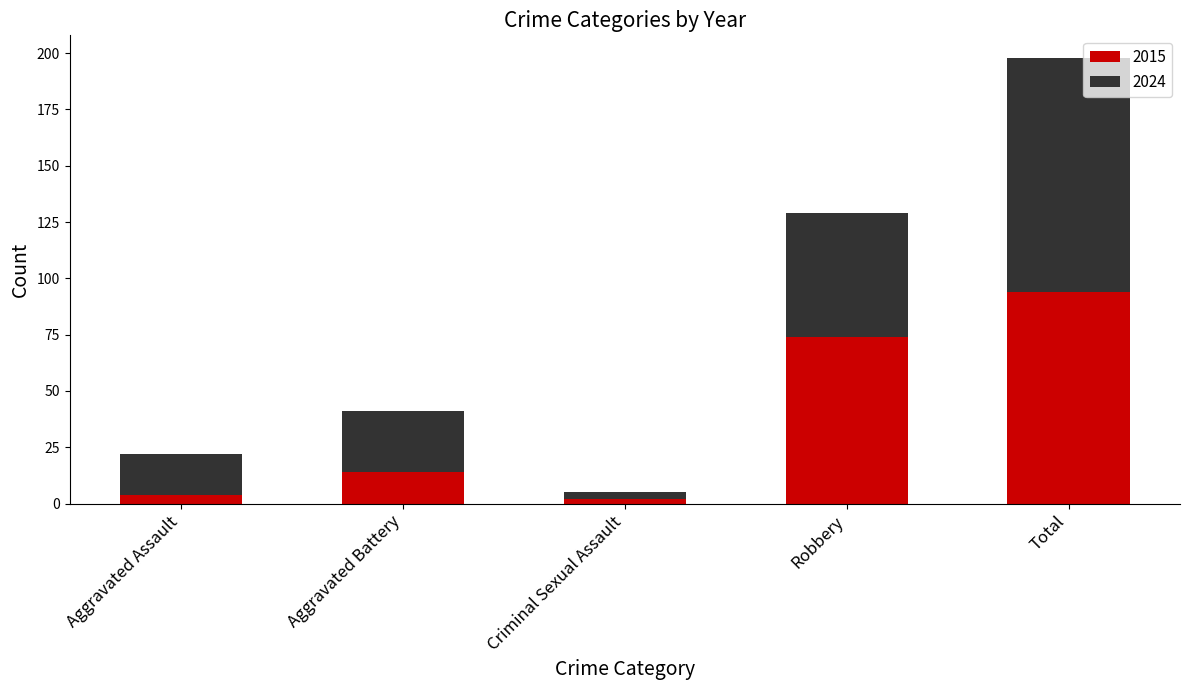

What is the sum of all 2015 values?

188